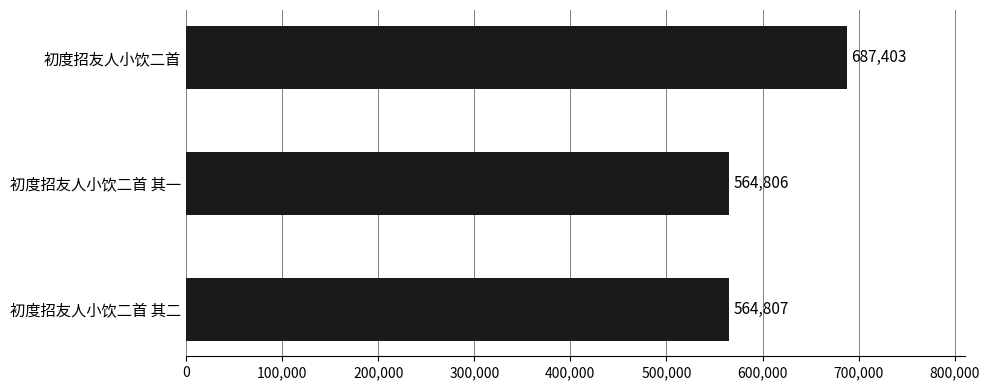

What is the minimum value shown in the chart?

564806